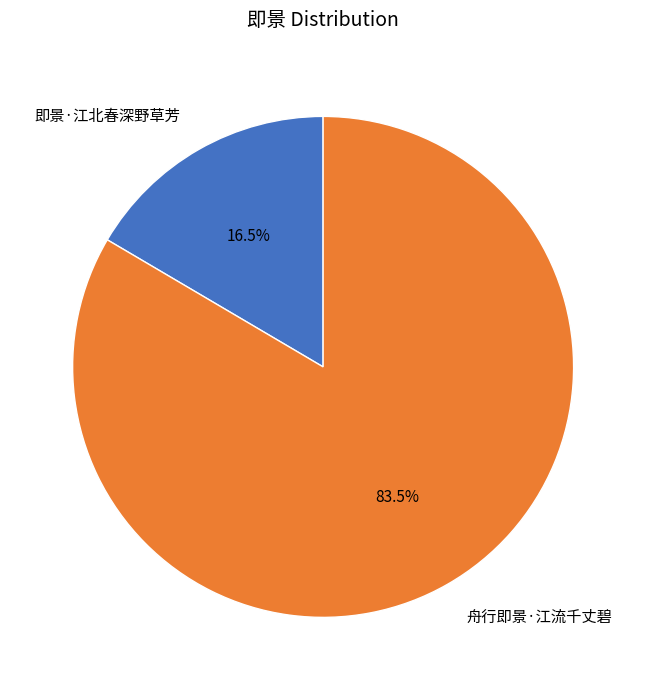

The 舟行即景·江流千丈碧 slice represents 96% of the pie. True or false?

False